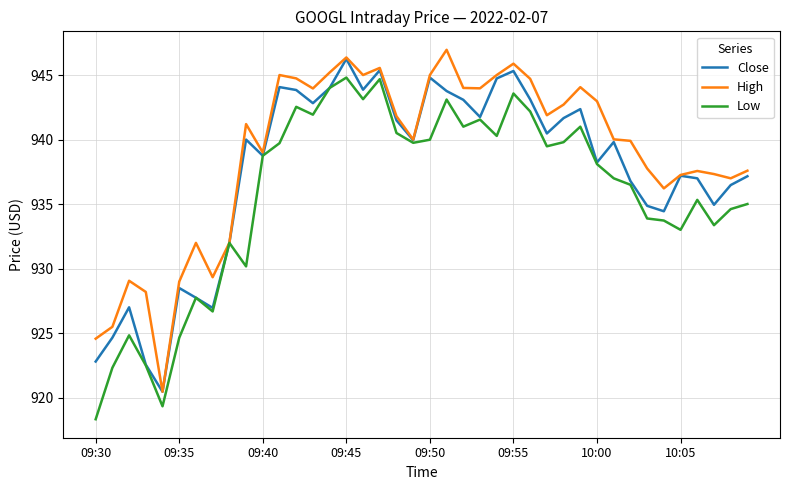

Rank the series by their average value, from lowest to highest.

Low, Close, High